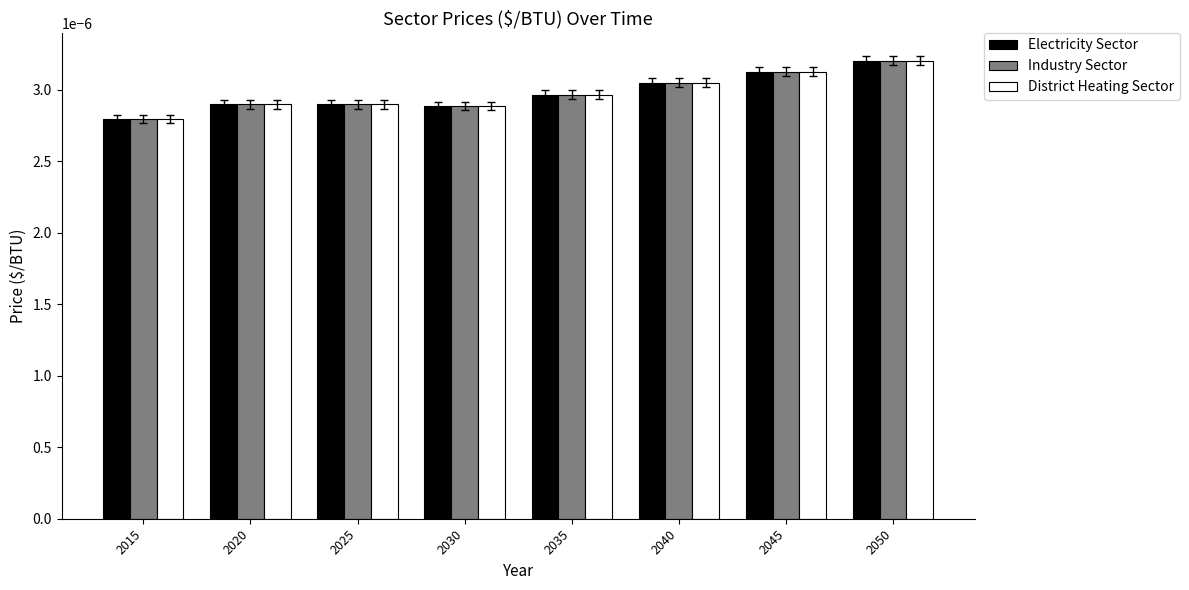

At which category does the chart reach its minimum across all series?

2015